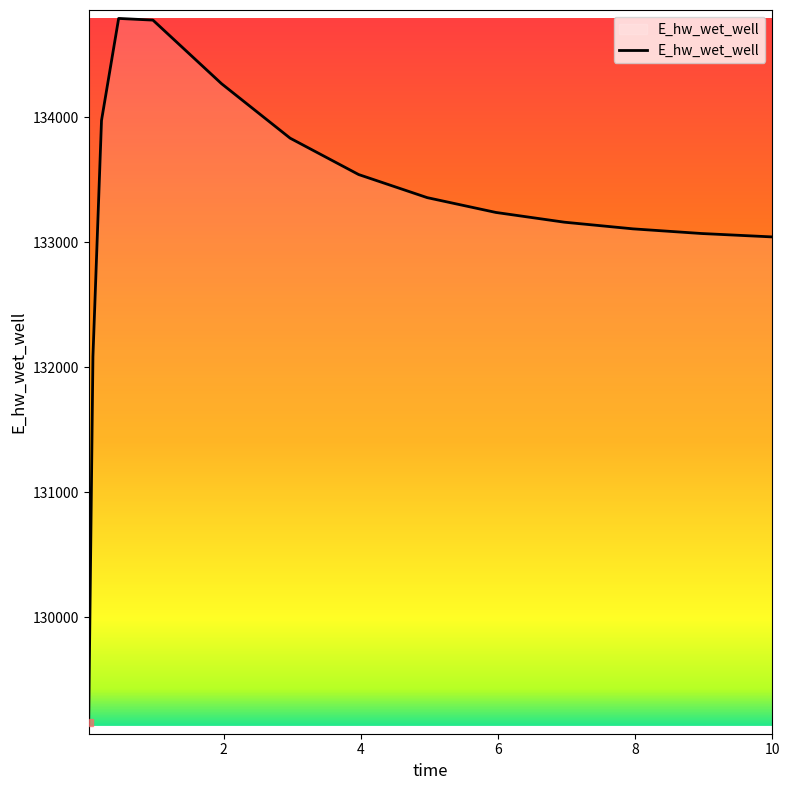

What is the greatest value displayed?

134791.5